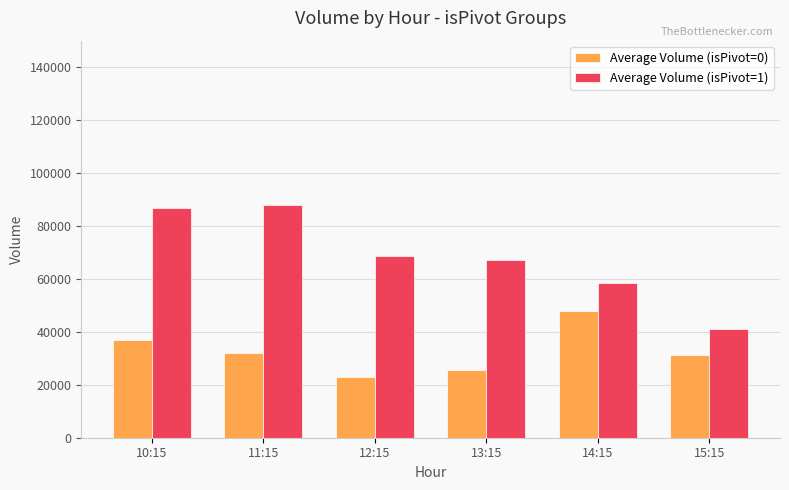

Are the bars horizontal?

No